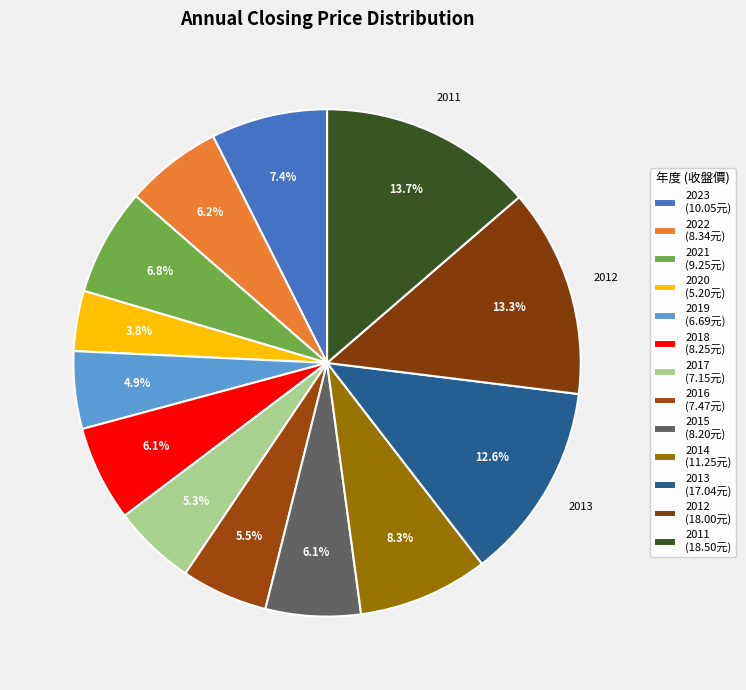

The 2018 slice represents 6% of the pie. True or false?

True